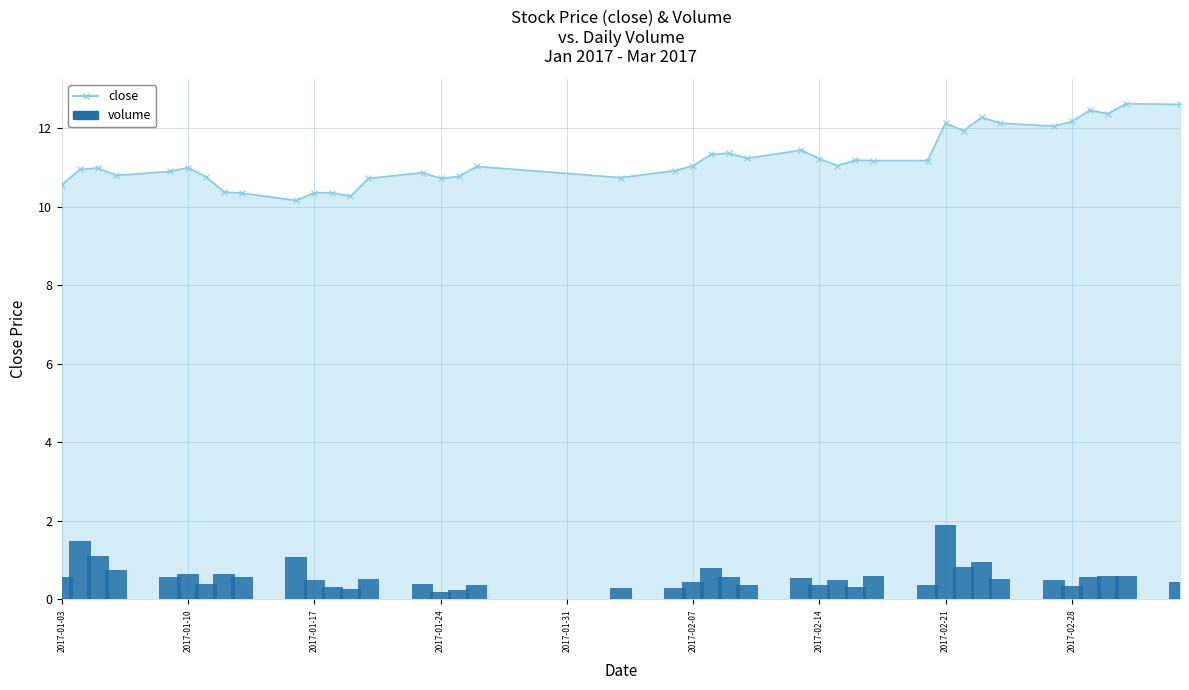

Rank the series by their average value, from highest to lowest.

close, volume